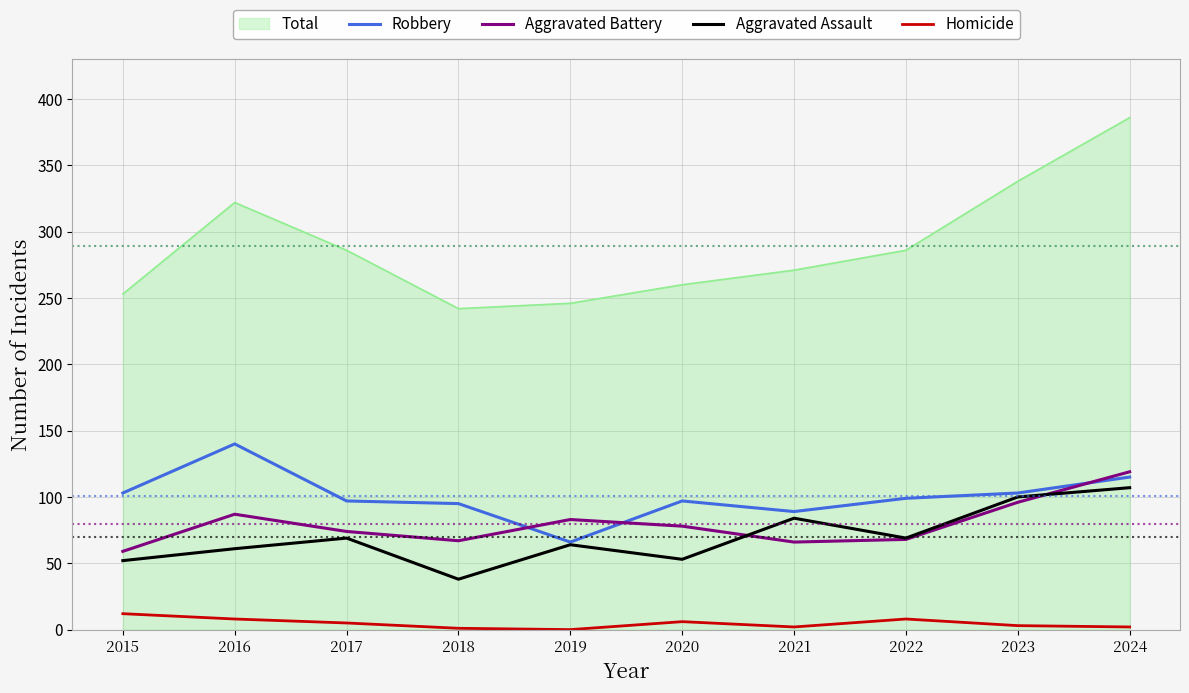

Read the Aggravated Battery value at 2015, to the nearest 10.

60